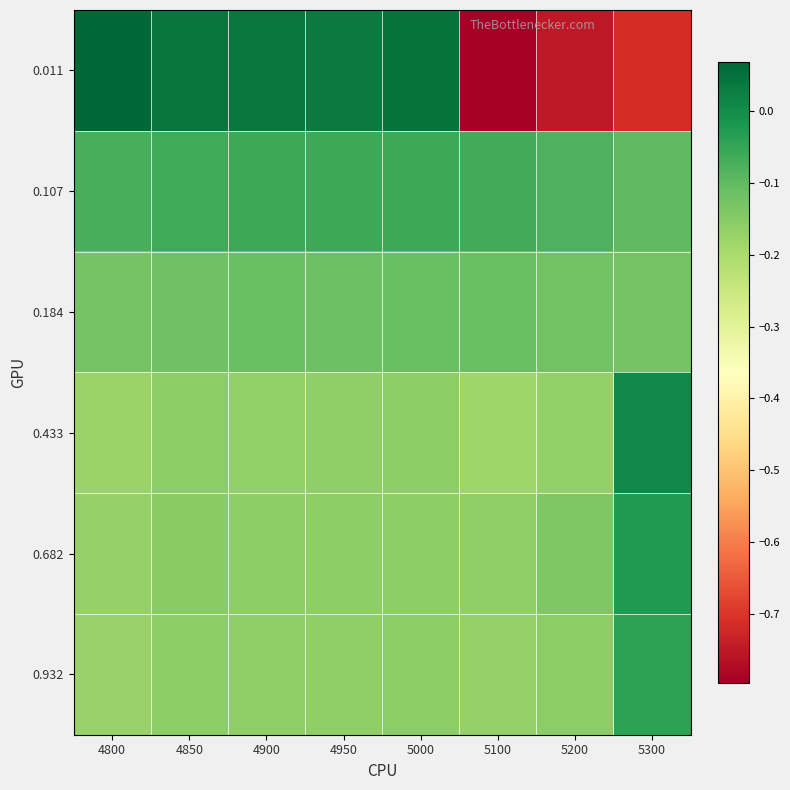

Reading left to right, list all the values displayed in this chart.

0.011: 4800=0.1	4850=0.0	4900=0.0	4950=0.0	5000=0.0	5100=-0.8	5200=-0.8	5300=-0.7
0.107: 4800=-0.1	4850=-0.1	4900=-0.1	4950=-0.1	5000=-0.1	5100=-0.1	5200=-0.1	5300=-0.1
0.184: 4800=-0.1	4850=-0.1	4900=-0.1	4950=-0.1	5000=-0.1	5100=-0.1	5200=-0.1	5300=-0.1
0.433: 4800=-0.2	4850=-0.2	4900=-0.2	4950=-0.2	5000=-0.2	5100=-0.2	5200=-0.2	5300=0.0
0.682: 4800=-0.2	4850=-0.2	4900=-0.2	4950=-0.2	5000=-0.2	5100=-0.2	5200=-0.1	5300=-0.0
0.932: 4800=-0.2	4850=-0.2	4900=-0.2	4950=-0.2	5000=-0.2	5100=-0.2	5200=-0.2	5300=-0.0